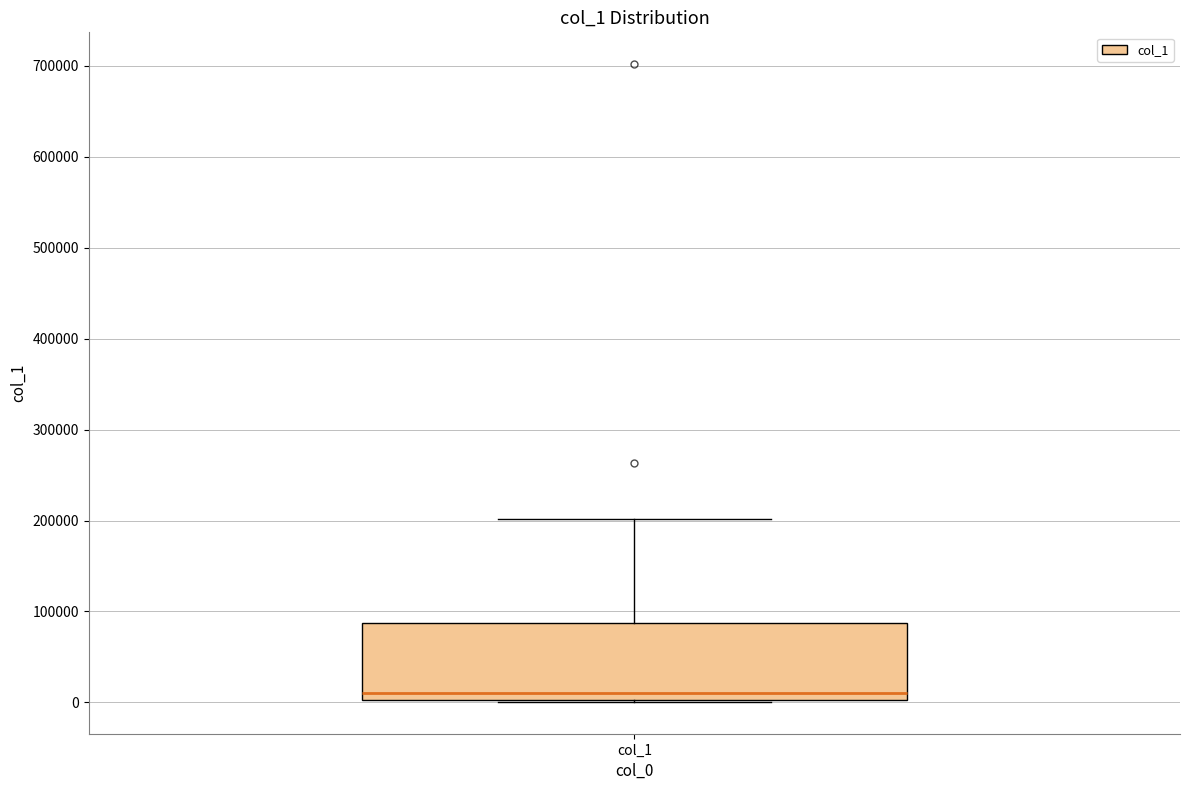

Transcribe this box plot: give where the median line is, the range the box spans, and where the two whiskers end, as read against the y-axis. The values are not printed on the chart, so give them approximately, as read against the axis.

median 10000, box 0 to 90000, whiskers 0 to 200000